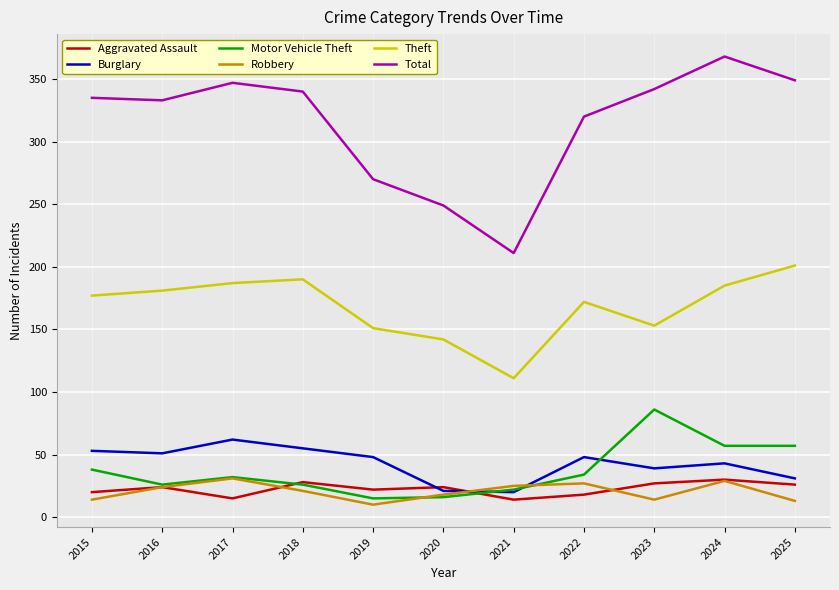

How many intersections are there between Burglary and Robbery?

2